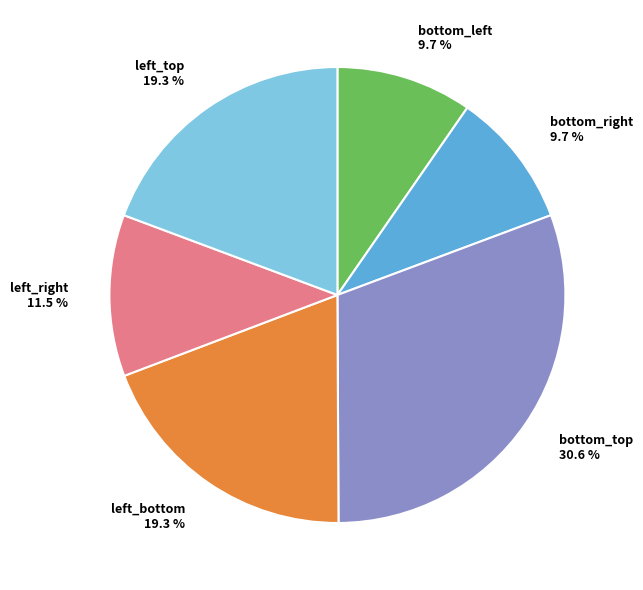

Does bottom_top 30.6 % represent more than half of the total?

No